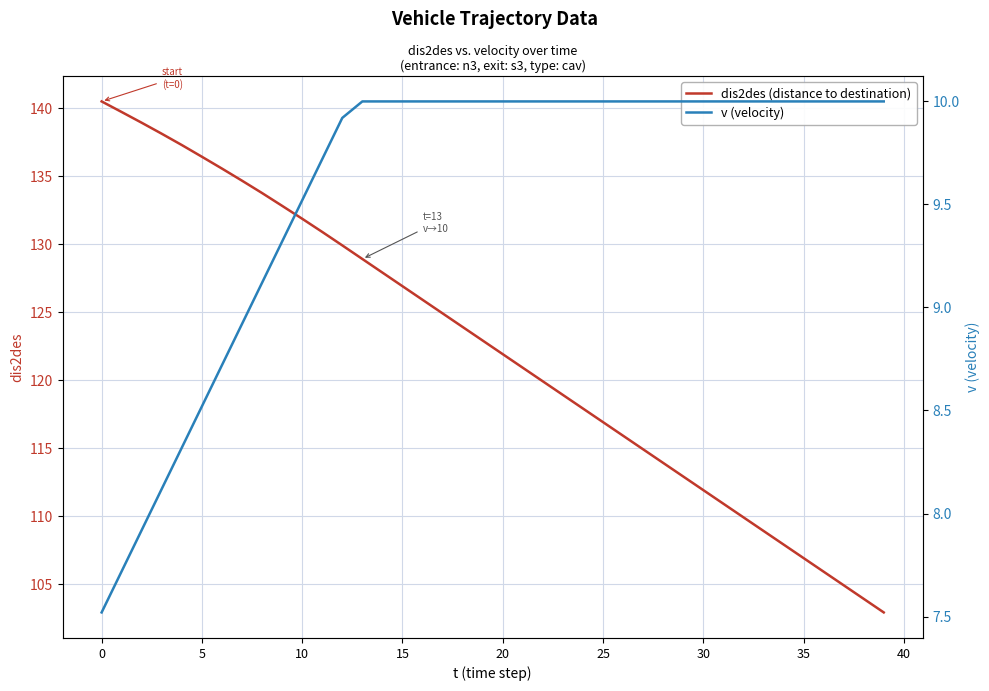

How many values in the dis2des (distance to destination) series exceed 122?

20